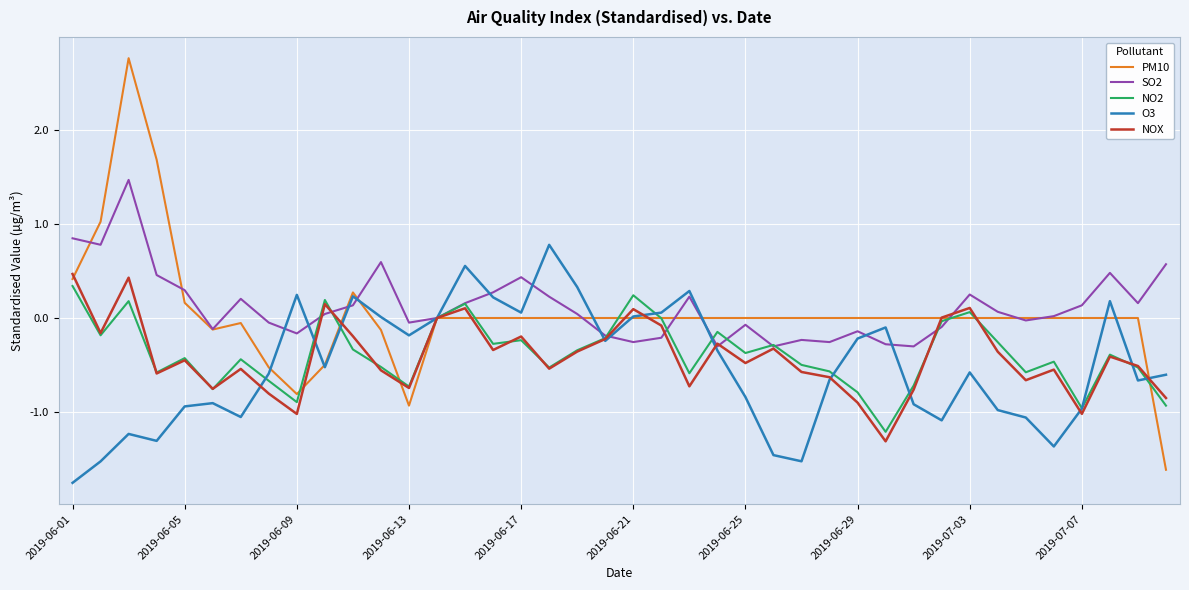

Which series has the widest spread of values?

PM10